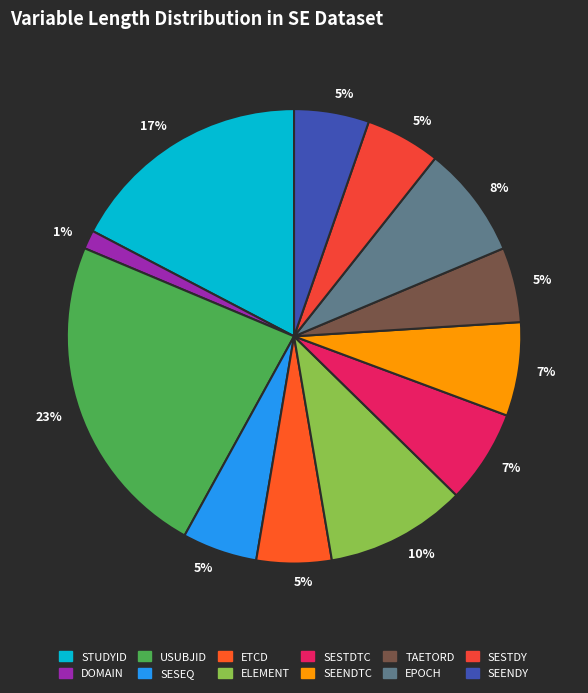

How many segments does this pie chart have?

12